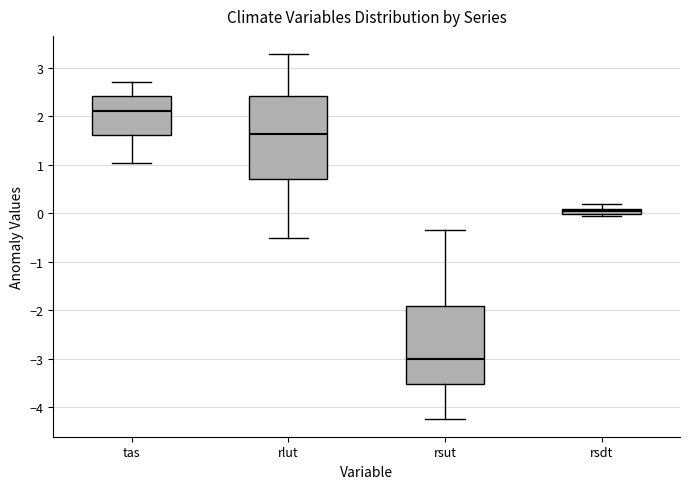

Where does the median line of the box for rsut sit on the y-axis? The values are not printed on the chart, so give them approximately, as read against the axis.

-3.0